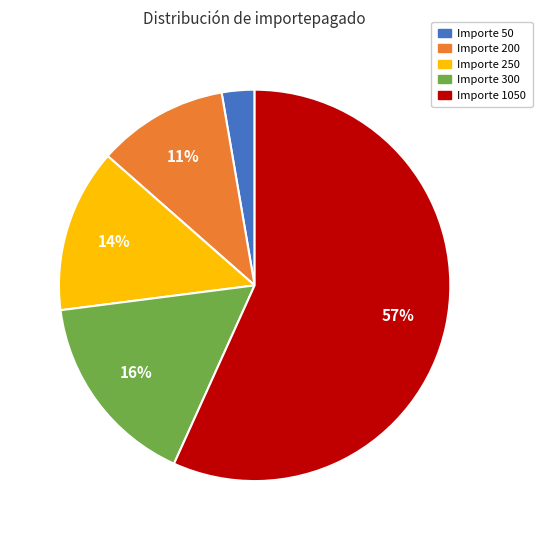

What is the smallest slice in the pie chart?

Importe 50